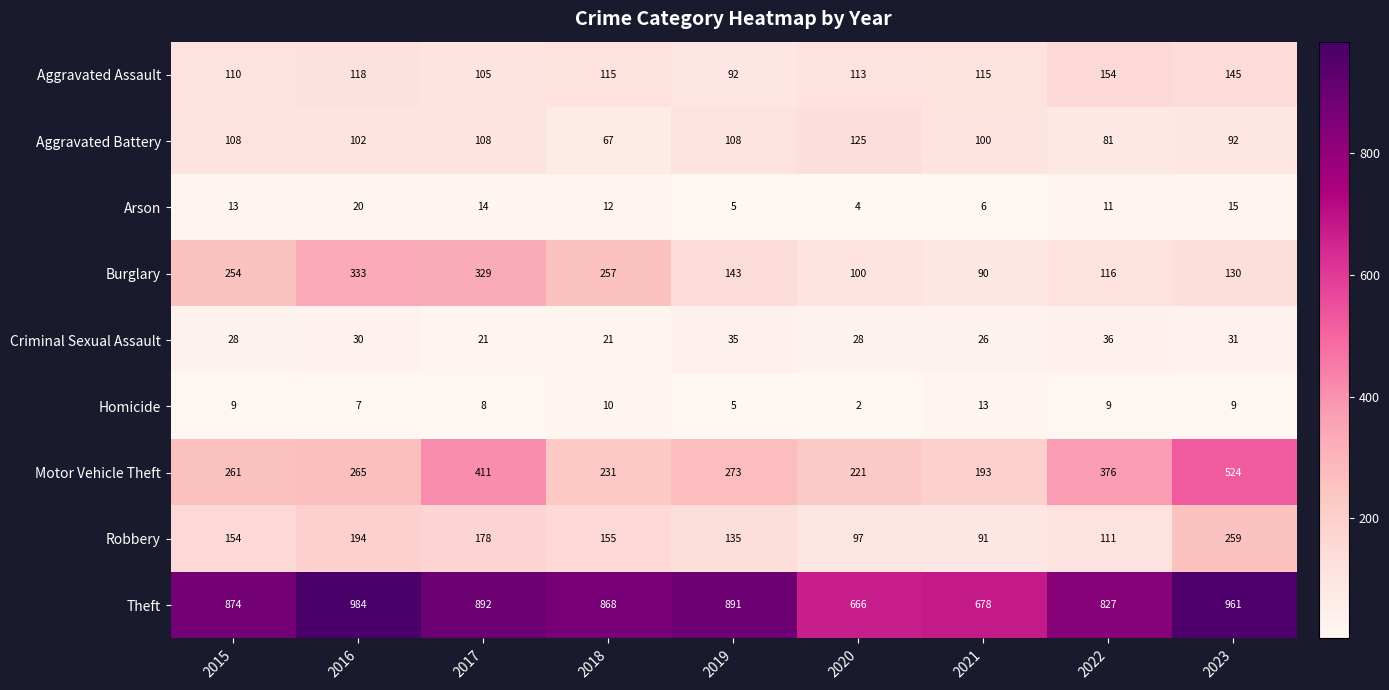

Rank the series by their maximum value, from lowest to highest.

Homicide, Arson, Criminal Sexual Assault, Aggravated Battery, Aggravated Assault, Robbery, Burglary, Motor Vehicle Theft, Theft